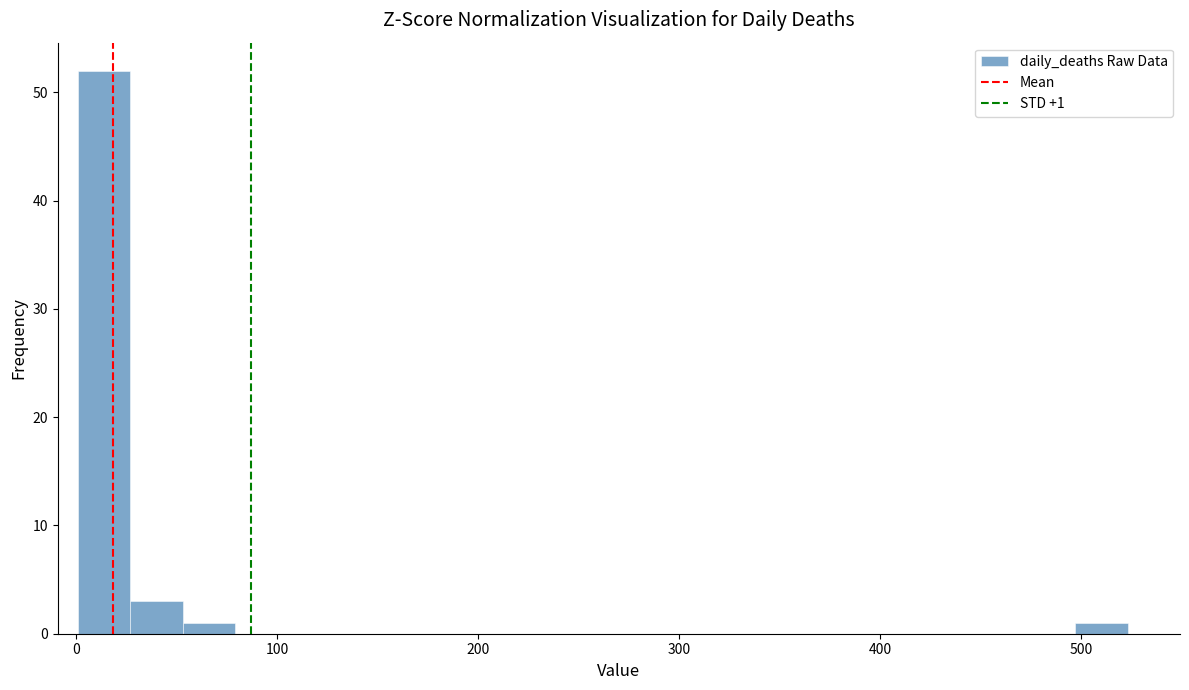

Read against the x-axis, roughly where is the centre of the tallest bar?

10